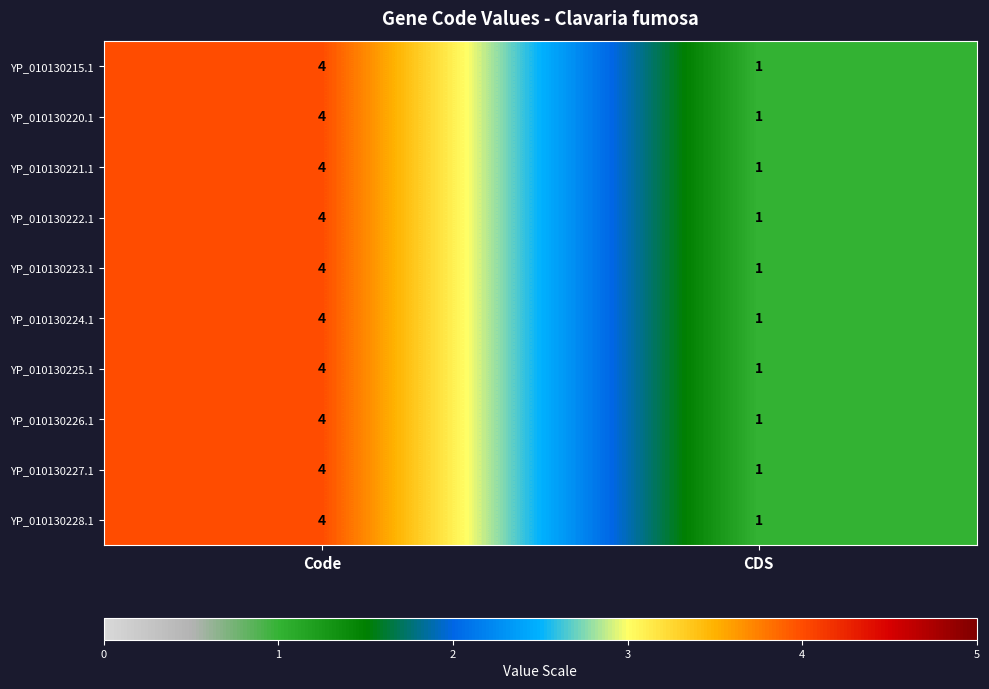

What is the total value across all series at Code?

40